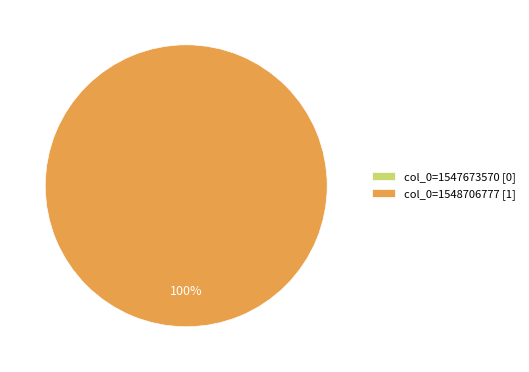

How many segments does this pie chart have?

2